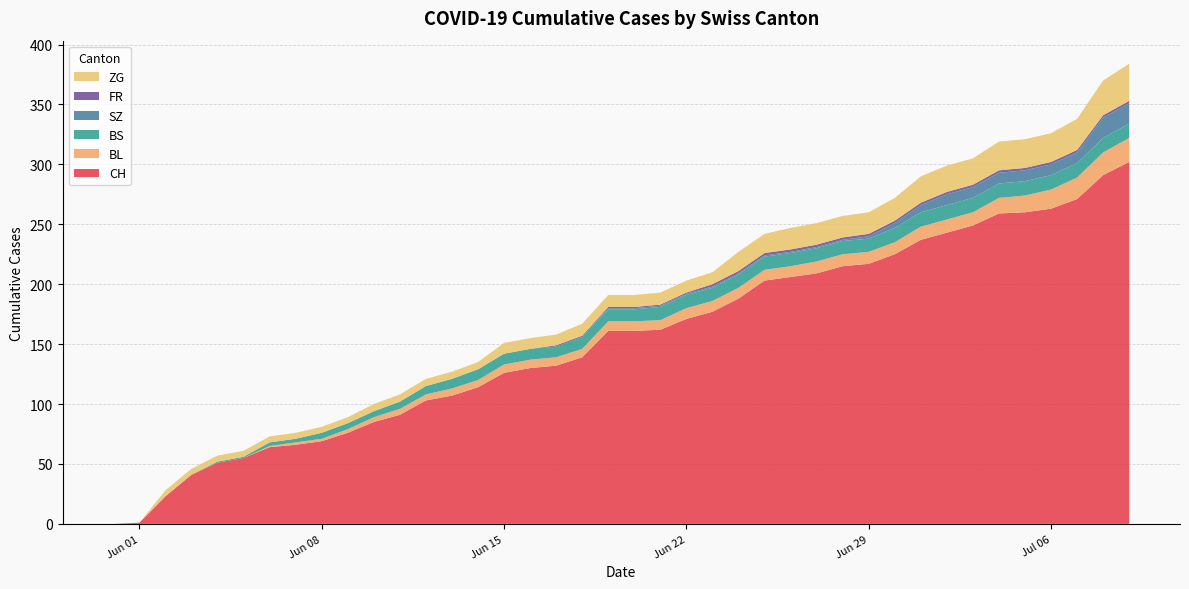

Reading left to right, transcribe all the data shown in this chart.

CH: 0	1	23	41	51	55	64	66	69	76	85	91	103	107	114	126	130	132	139	161	161	162	171	177	188	203	206	209	215	217	225	237	243	249	259	260	263	271	291	302
BL: 0	0	0	0	0	0	1	2	2	3	4	5	5	6	6	7	7	7	7	8	8	8	9	9	9	9	9	10	10	10	10	11	11	11	13	14	16	18	19	20
BS: 0	0	0	0	1	1	3	3	5	5	5	6	7	8	9	9	9	9	10	10	10	11	11	11	11	11	11	11	11	11	12	12	12	12	12	12	12	12	12	12
SZ: 0	0	0	0	0	0	0	0	0	0	0	0	0	0	0	0	0	0	0	1	1	1	1	1	1	1	1	1	1	2	4	6	9	9	9	9	9	9	17	17
FR: 0	0	0	0	0	0	0	0	0	0	0	0	0	0	0	0	0	1	1	1	1	1	1	2	2	2	2	2	2	2	2	2	2	2	2	2	2	2	2	2
ZG: 0	0	5	5	5	5	5	5	5	5	6	6	6	6	6	9	9	9	10	10	10	10	10	10	16	16	18	18	18	18	19	22	22	22	24	24	24	26	29	31